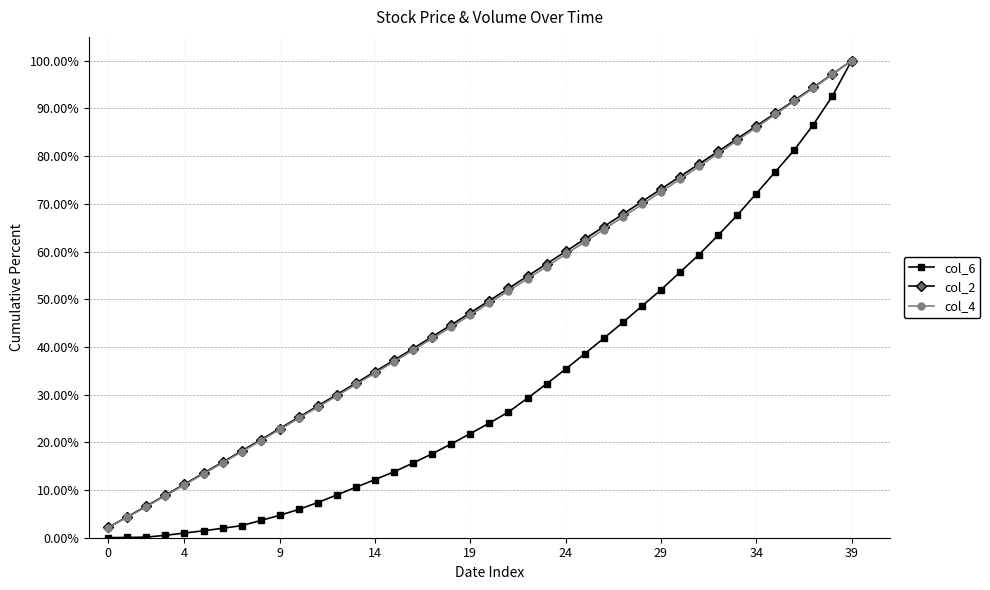

What is the value of the col_4 point at the 5th from the left?

11.1